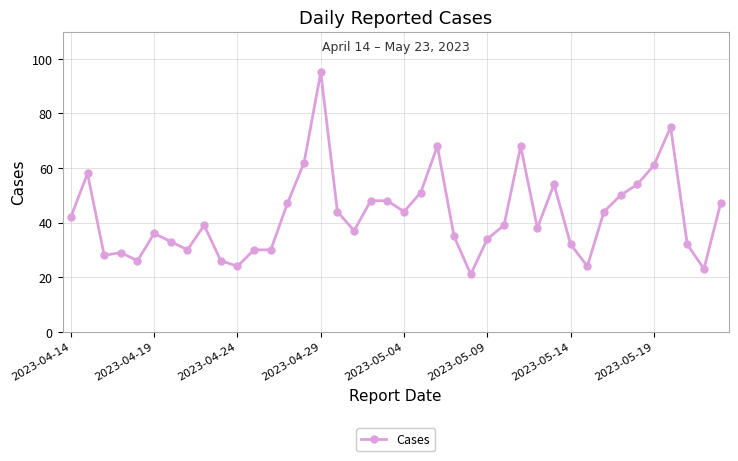

True or false: there are more than 2 points higher than both neighbors.

True